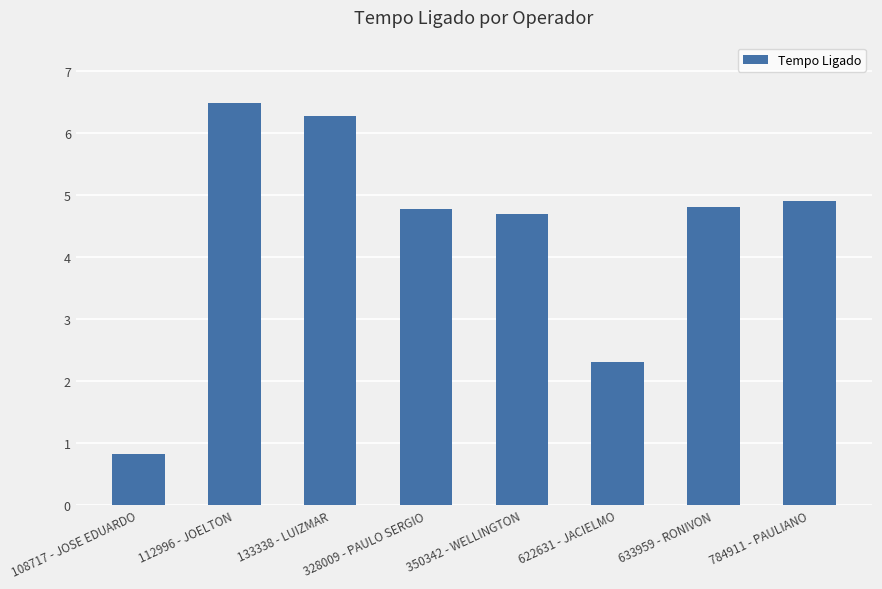

How many distinct data groups are displayed?

1